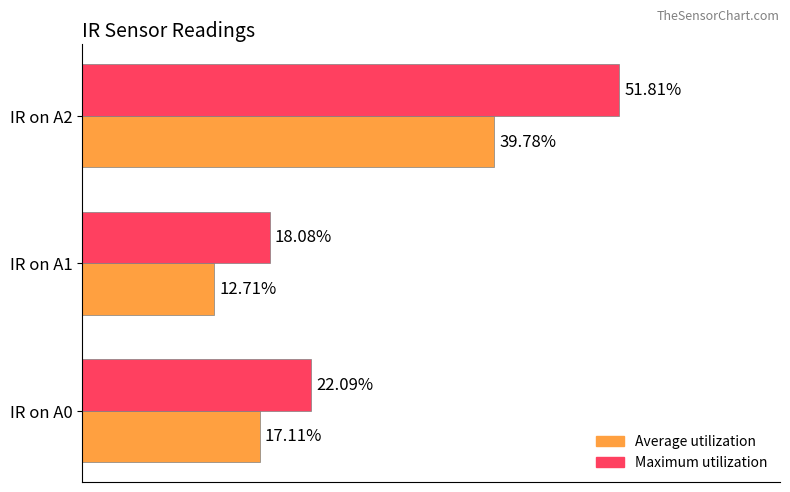

At IR on A1, list the series in order from smallest to largest.

Average utilization, Maximum utilization